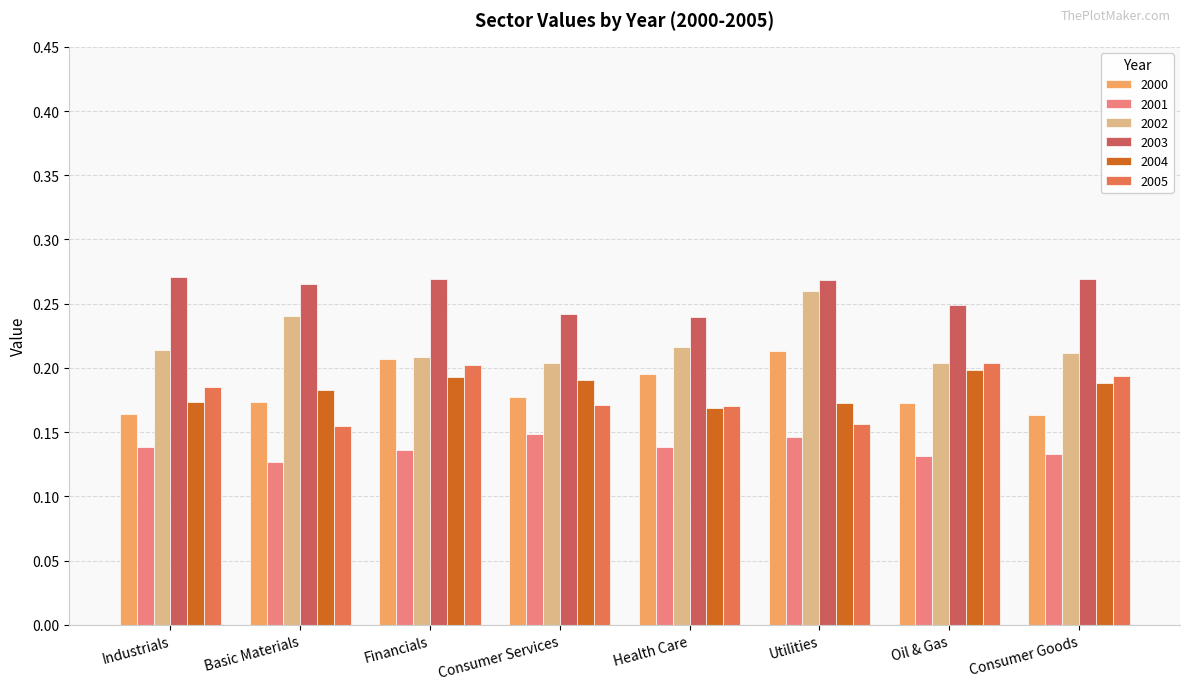

What position from the left is Utilities?

6